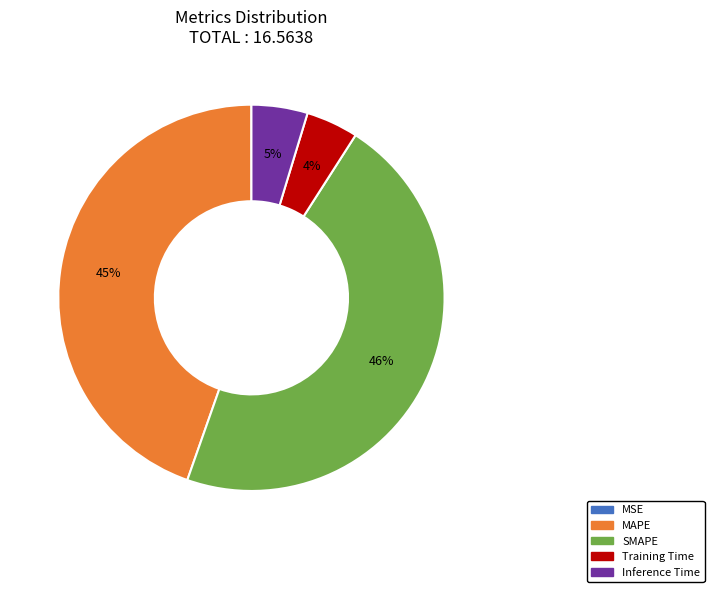

Is the sum of Inference Time and SMAPE greater than half?

Yes